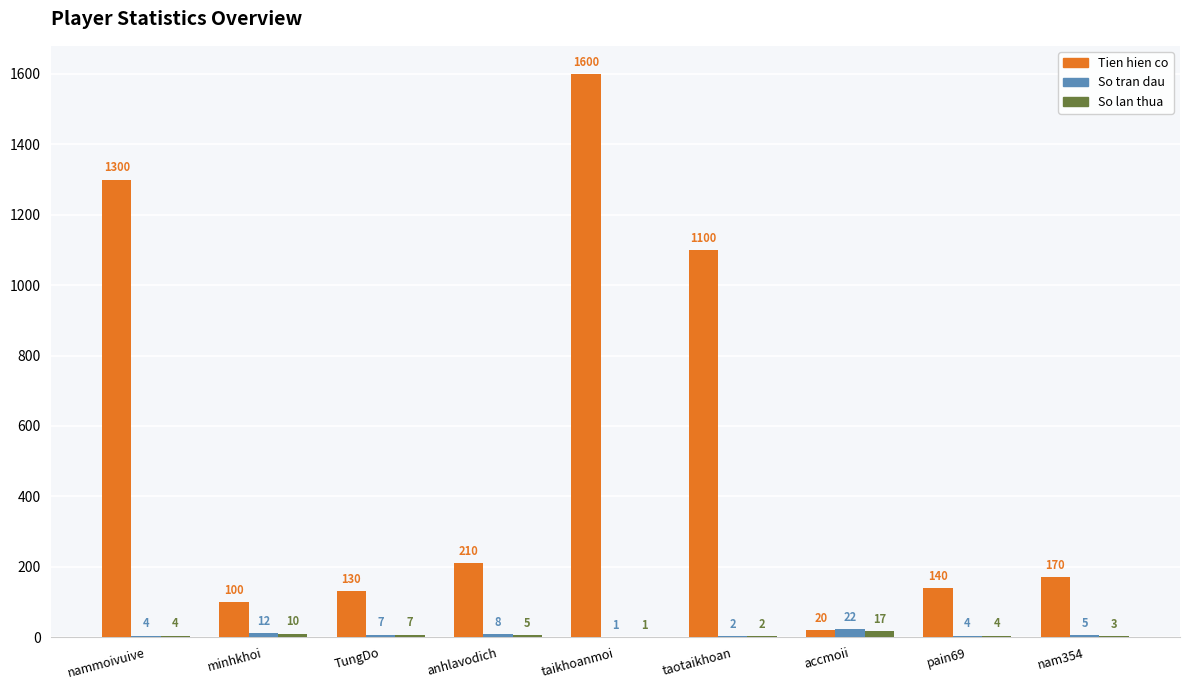

What is the sum of all So tran dau values?

65